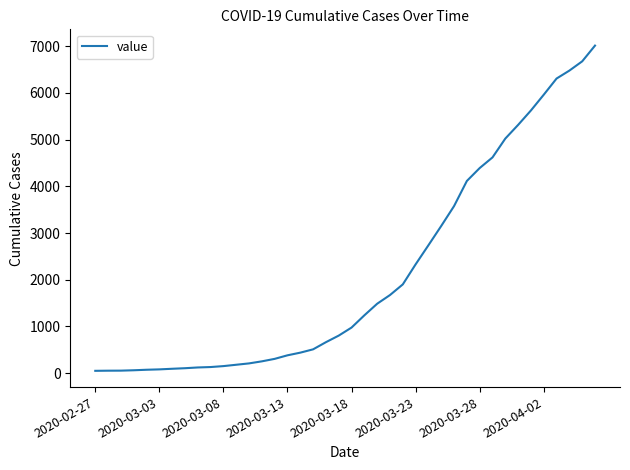

What is the greatest value displayed?

7012